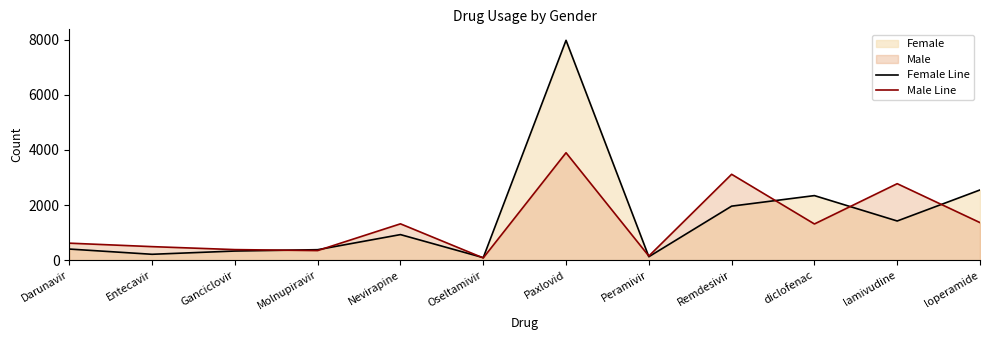

Which series changed the most between Nevirapine and diclofenac?

Female Line